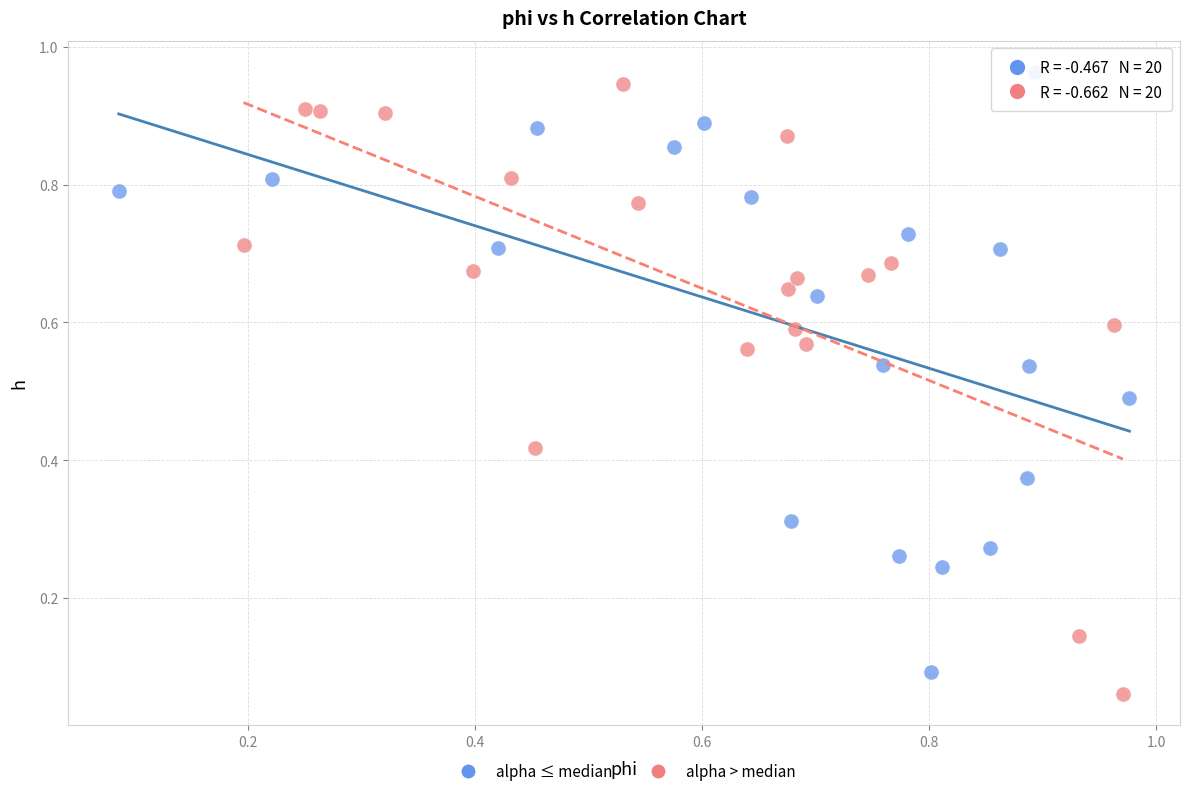

Which series contains the lowest Y value?

alpha > median